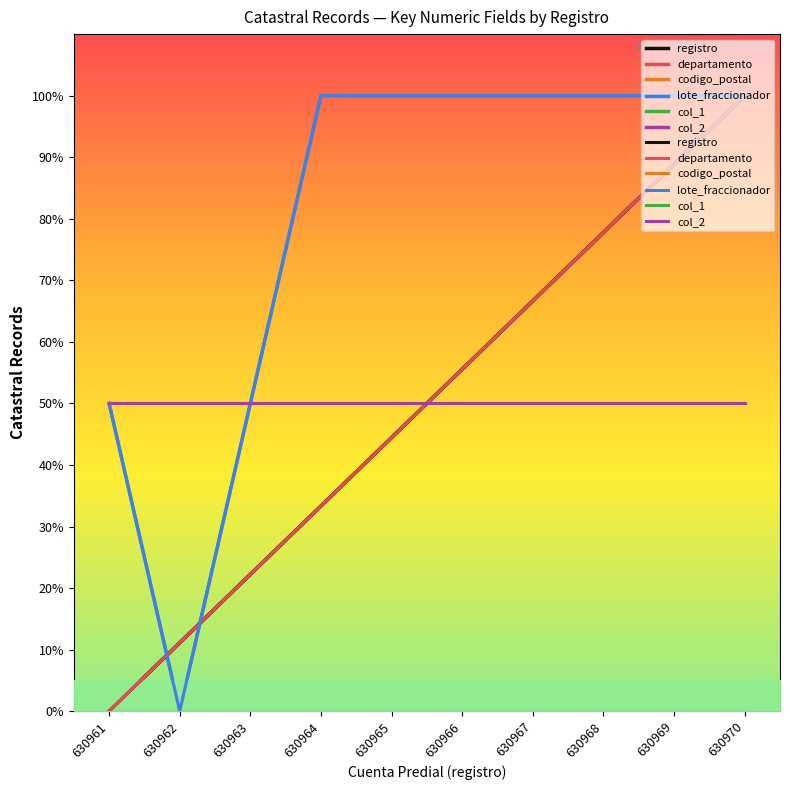

How many lines are shown in the chart?

6